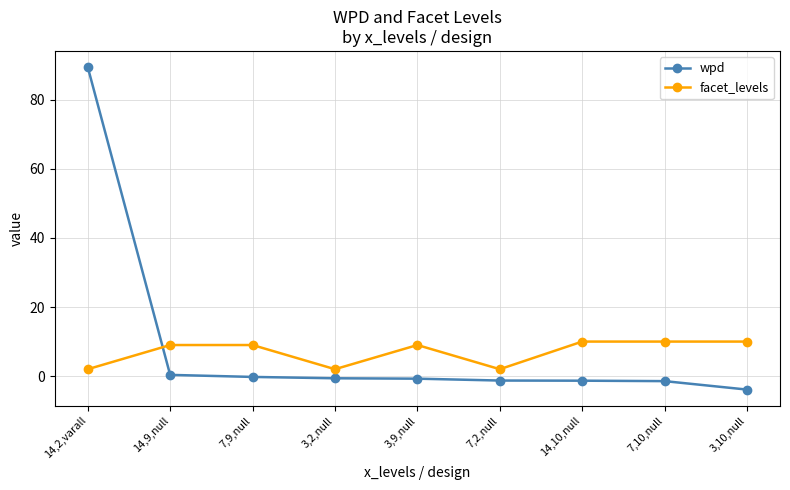

In facet_levels, how many points are lower than both neighbors (excluding endpoints)?

2